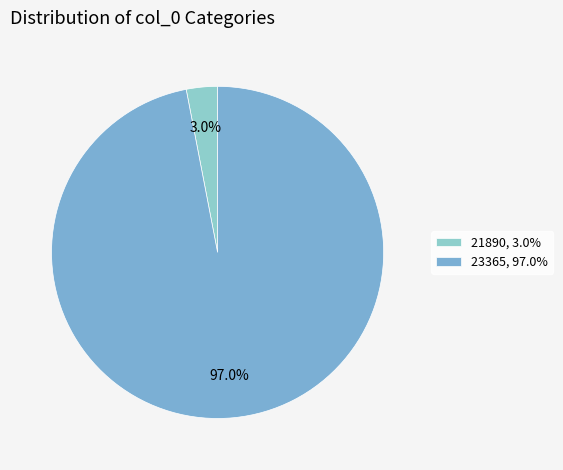

Which category has the biggest portion of the pie?

23365